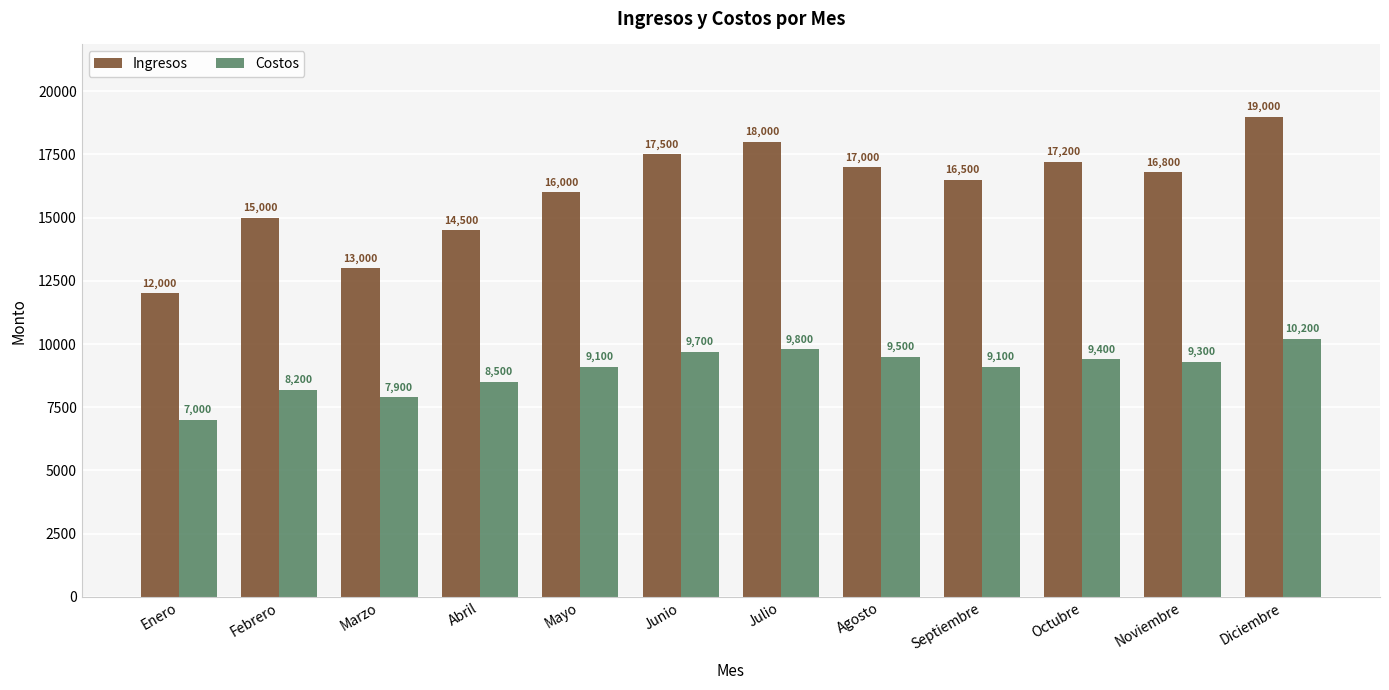

What is the sum of the Ingresos values at Marzo and Junio?

30500